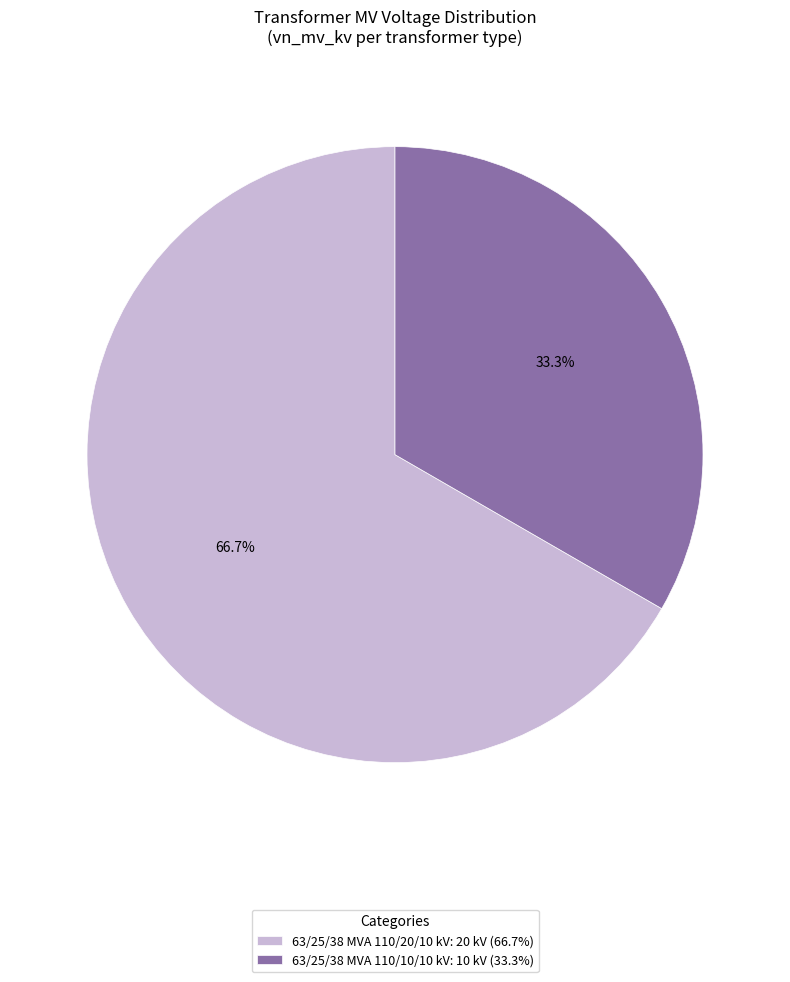

What is the ratio of the value at 63/25/38 MVA 110/20/10 kV to the value at 63/25/38 MVA 110/10/10 kV?

2.0